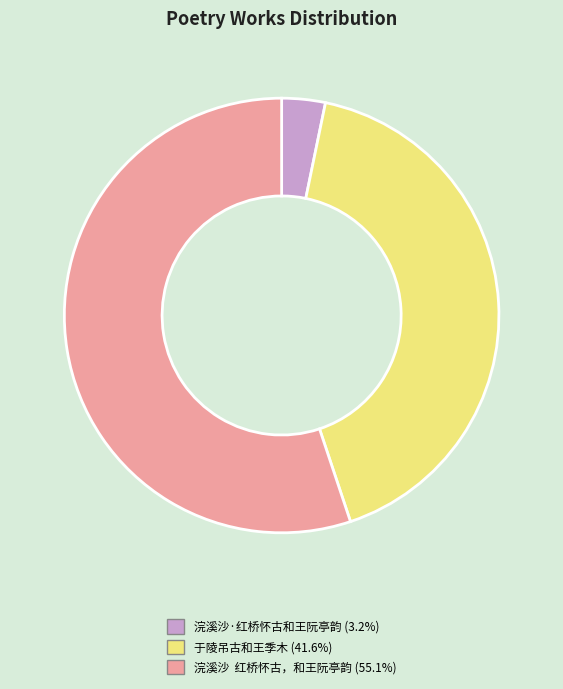

How many segments does this pie chart have?

3